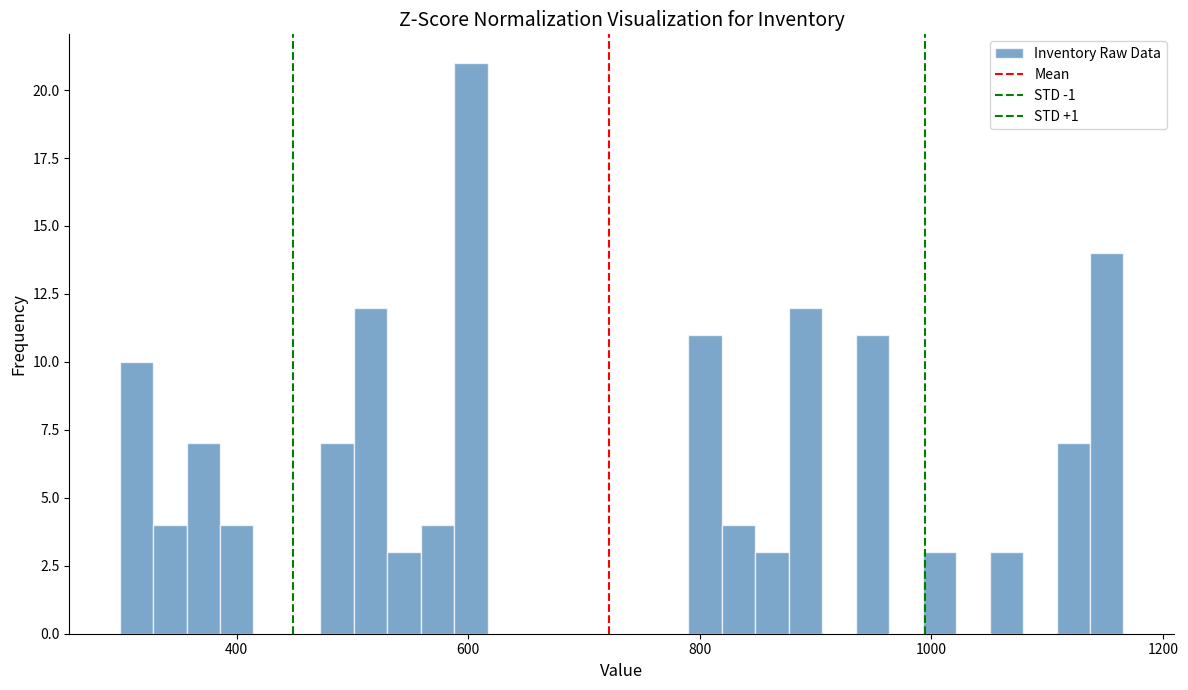

Around what value on the x-axis is the tallest bar? Give the approximate position of its centre, as read against the axis.

600